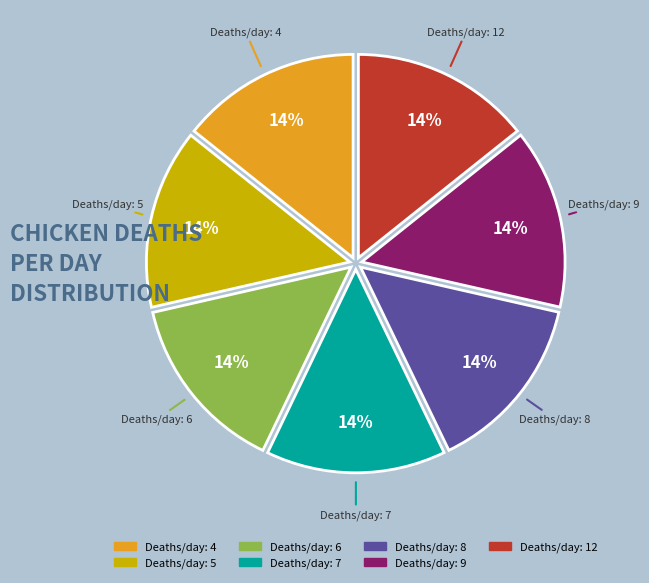

Do Deaths/day: 9 and Deaths/day: 5 together represent more than half of the pie?

No